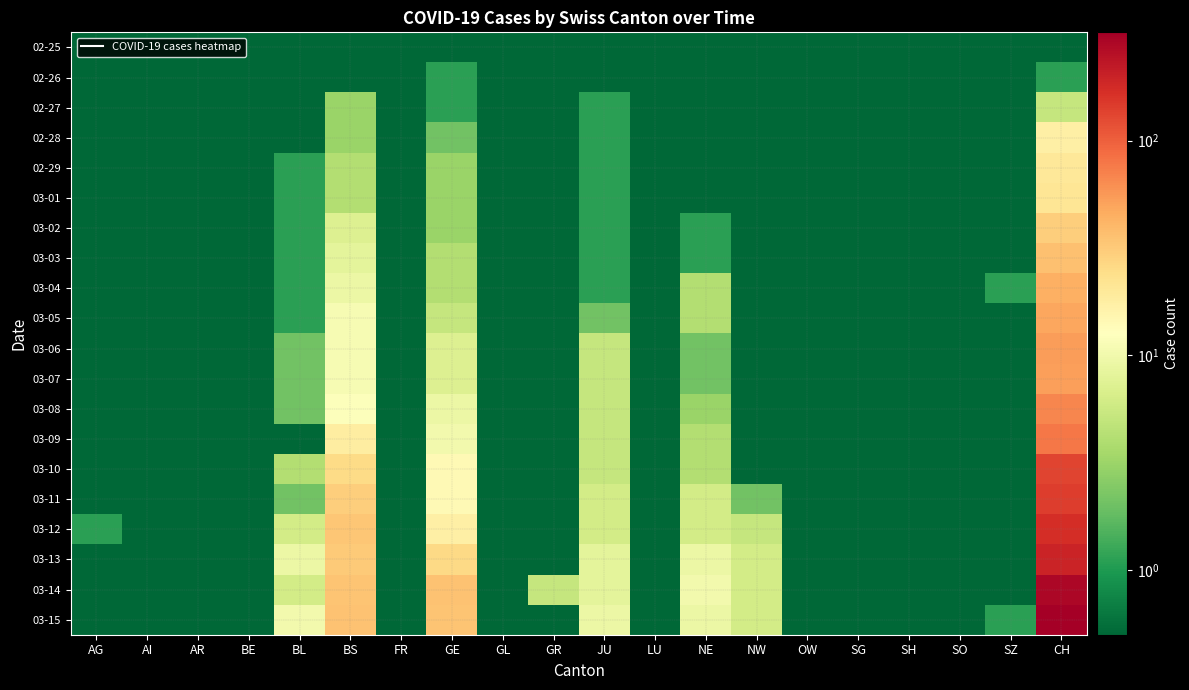

Reading right to left, list all the values displayed in this chart.

02-25: CH=0.1	SZ=0.1	SO=0.1	SH=0.1	SG=0.1	OW=0.1	NW=0.1	NE=0.1	LU=0.1	JU=0.1	GR=0.1	GL=0.1	GE=0.1	FR=0.1	BS=0.1	BL=0.1	BE=0.1	AR=0.1	AI=0.1	AG=0.1
02-26: CH=1.1	SZ=0.1	SO=0.1	SH=0.1	SG=0.1	OW=0.1	NW=0.1	NE=0.1	LU=0.1	JU=0.1	GR=0.1	GL=0.1	GE=1.1	FR=0.1	BS=0.1	BL=0.1	BE=0.1	AR=0.1	AI=0.1	AG=0.1
02-27: CH=5.1	SZ=0.1	SO=0.1	SH=0.1	SG=0.1	OW=0.1	NW=0.1	NE=0.1	LU=0.1	JU=1.1	GR=0.1	GL=0.1	GE=1.1	FR=0.1	BS=3.1	BL=0.1	BE=0.1	AR=0.1	AI=0.1	AG=0.1
02-28: CH=17.1	SZ=0.1	SO=0.1	SH=0.1	SG=0.1	OW=0.1	NW=0.1	NE=0.1	LU=0.1	JU=1.1	GR=0.1	GL=0.1	GE=2.1	FR=0.1	BS=3.1	BL=0.1	BE=0.1	AR=0.1	AI=0.1	AG=0.1
02-29: CH=20.1	SZ=0.1	SO=0.1	SH=0.1	SG=0.1	OW=0.1	NW=0.1	NE=0.1	LU=0.1	JU=1.1	GR=0.1	GL=0.1	GE=3.1	FR=0.1	BS=4.1	BL=1.1	BE=0.1	AR=0.1	AI=0.1	AG=0.1
03-01: CH=21.1	SZ=0.1	SO=0.1	SH=0.1	SG=0.1	OW=0.1	NW=0.1	NE=0.1	LU=0.1	JU=1.1	GR=0.1	GL=0.1	GE=3.1	FR=0.1	BS=4.1	BL=1.1	BE=0.1	AR=0.1	AI=0.1	AG=0.1
03-02: CH=30.1	SZ=0.1	SO=0.1	SH=0.1	SG=0.1	OW=0.1	NW=0.1	NE=1.1	LU=0.1	JU=1.1	GR=0.1	GL=0.1	GE=3.1	FR=0.1	BS=7.1	BL=1.1	BE=0.1	AR=0.1	AI=0.1	AG=0.1
03-03: CH=36.1	SZ=0.1	SO=0.1	SH=0.1	SG=0.1	OW=0.1	NW=0.1	NE=1.1	LU=0.1	JU=1.1	GR=0.1	GL=0.1	GE=4.1	FR=0.1	BS=8.1	BL=1.1	BE=0.1	AR=0.1	AI=0.1	AG=0.1
03-04: CH=44.1	SZ=1.1	SO=0.1	SH=0.1	SG=0.1	OW=0.1	NW=0.1	NE=4.1	LU=0.1	JU=1.1	GR=0.1	GL=0.1	GE=4.1	FR=0.1	BS=9.1	BL=1.1	BE=0.1	AR=0.1	AI=0.1	AG=0.1
03-05: CH=49.1	SZ=0.1	SO=0.1	SH=0.1	SG=0.1	OW=0.1	NW=0.1	NE=4.1	LU=0.1	JU=2.1	GR=0.1	GL=0.1	GE=5.1	FR=0.1	BS=11.1	BL=1.1	BE=0.1	AR=0.1	AI=0.1	AG=0.1
03-06: CH=54.1	SZ=0.1	SO=0.1	SH=0.1	SG=0.1	OW=0.1	NW=0.1	NE=2.1	LU=0.1	JU=5.1	GR=0.1	GL=0.1	GE=7.1	FR=0.1	BS=11.1	BL=2.1	BE=0.1	AR=0.1	AI=0.1	AG=0.1
03-07: CH=53.1	SZ=0.1	SO=0.1	SH=0.1	SG=0.1	OW=0.1	NW=0.1	NE=2.1	LU=0.1	JU=5.1	GR=0.1	GL=0.1	GE=7.1	FR=0.1	BS=11.1	BL=2.1	BE=0.1	AR=0.1	AI=0.1	AG=0.1
03-08: CH=67.1	SZ=0.1	SO=0.1	SH=0.1	SG=0.1	OW=0.1	NW=0.1	NE=3.1	LU=0.1	JU=5.1	GR=0.1	GL=0.1	GE=9.1	FR=0.1	BS=12.1	BL=2.1	BE=0.1	AR=0.1	AI=0.1	AG=0.1
03-09: CH=79.1	SZ=0.1	SO=0.1	SH=0.1	SG=0.1	OW=0.1	NW=0.1	NE=4.1	LU=0.1	JU=5.1	GR=0.1	GL=0.1	GE=10.1	FR=0.1	BS=18.1	BL=0.1	BE=0.1	AR=0.1	AI=0.1	AG=0.1
03-10: CH=132.1	SZ=0.1	SO=0.1	SH=0.1	SG=0.1	OW=0.1	NW=0.1	NE=4.1	LU=0.1	JU=5.1	GR=0.1	GL=0.1	GE=14.1	FR=0.1	BS=25.1	BL=4.1	BE=0.1	AR=0.1	AI=0.1	AG=0.1
03-11: CH=145.1	SZ=0.1	SO=0.1	SH=0.1	SG=0.1	OW=0.1	NW=2.1	NE=6.1	LU=0.1	JU=6.1	GR=0.1	GL=0.1	GE=14.1	FR=0.1	BS=30.1	BL=2.1	BE=0.1	AR=0.1	AI=0.1	AG=0.1
03-12: CH=174.1	SZ=0.1	SO=0.1	SH=0.1	SG=0.1	OW=0.1	NW=5.1	NE=6.1	LU=0.1	JU=6.1	GR=0.1	GL=0.1	GE=17.1	FR=0.1	BS=33.1	BL=6.1	BE=0.1	AR=0.1	AI=0.1	AG=1.1
03-13: CH=197.1	SZ=0.1	SO=0.1	SH=0.1	SG=0.1	OW=0.1	NW=6.1	NE=9.1	LU=0.1	JU=8.1	GR=0.1	GL=0.1	GE=26.1	FR=0.1	BS=32.1	BL=9.1	BE=0.1	AR=0.1	AI=0.1	AG=0.1
03-14: CH=286.1	SZ=0.1	SO=0.1	SH=0.1	SG=0.1	OW=0.1	NW=6.1	NE=10.1	LU=0.1	JU=8.1	GR=5.1	GL=0.1	GE=35.1	FR=0.1	BS=34.1	BL=6.1	BE=0.1	AR=0.1	AI=0.1	AG=0.1
03-15: CH=318.1	SZ=1.1	SO=0.1	SH=0.1	SG=0.1	OW=0.1	NW=6.1	NE=9.1	LU=0.1	JU=9.1	GR=0.1	GL=0.1	GE=34.1	FR=0.1	BS=35.1	BL=10.1	BE=0.1	AR=0.1	AI=0.1	AG=0.1